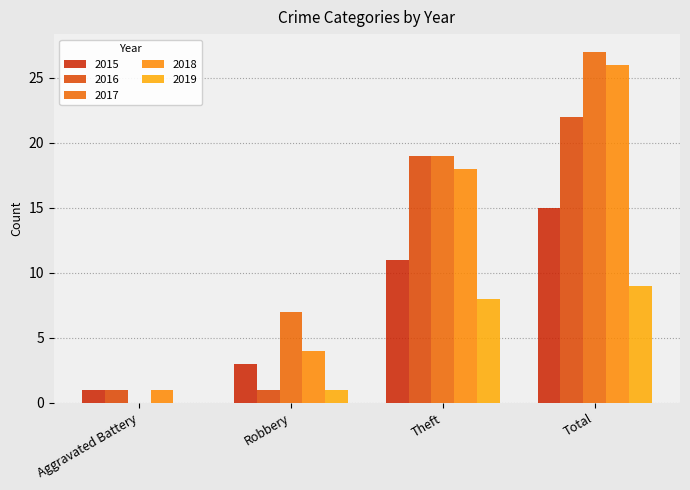

Which series has the widest spread of values?

2017